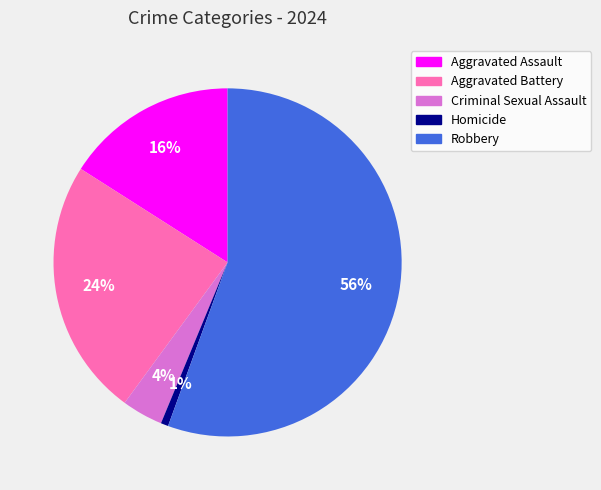

Combined, do Aggravated Battery and Aggravated Assault account for over 50%?

No